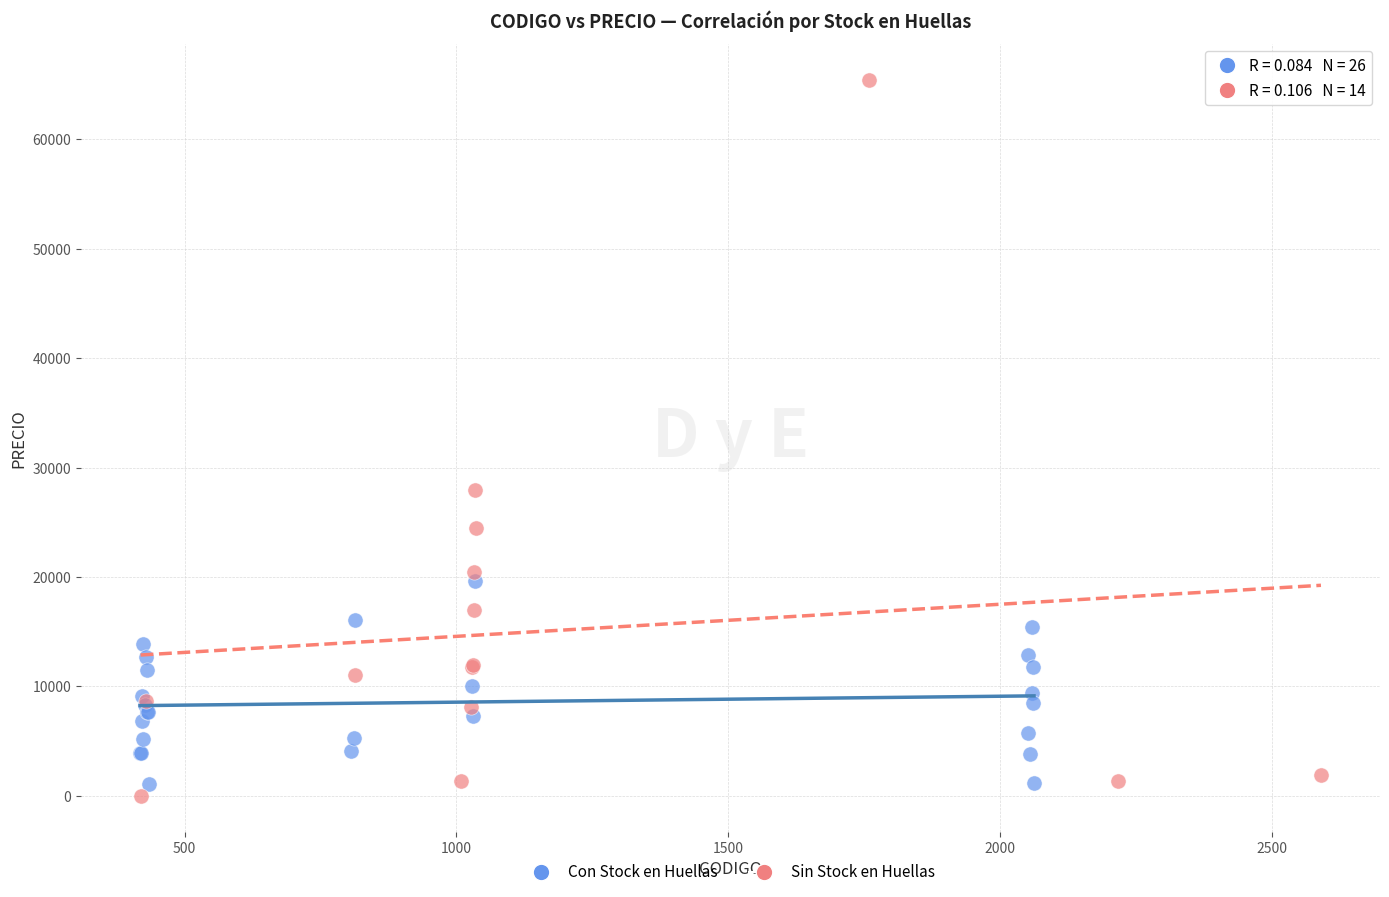

Which series contains the lowest Y value?

Sin Stock en Huellas